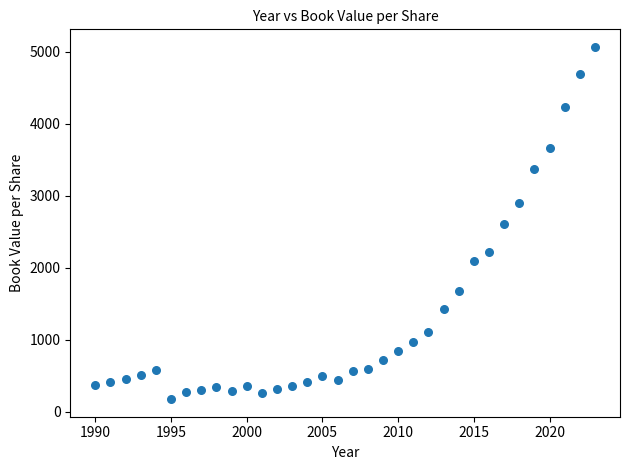

What is the range of X values (max minus min)?

33.0